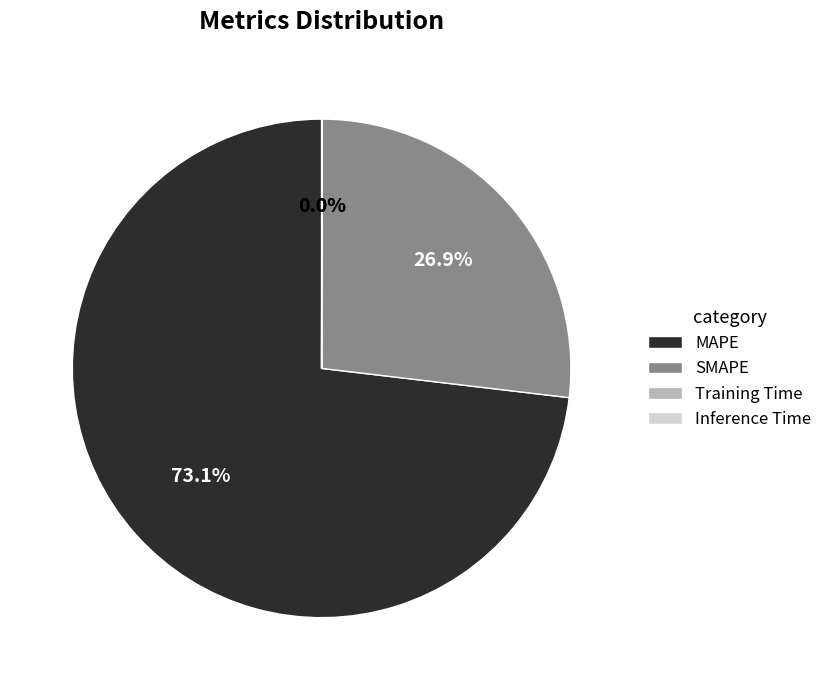

To the nearest percent, what portion does MAPE represent?

73%